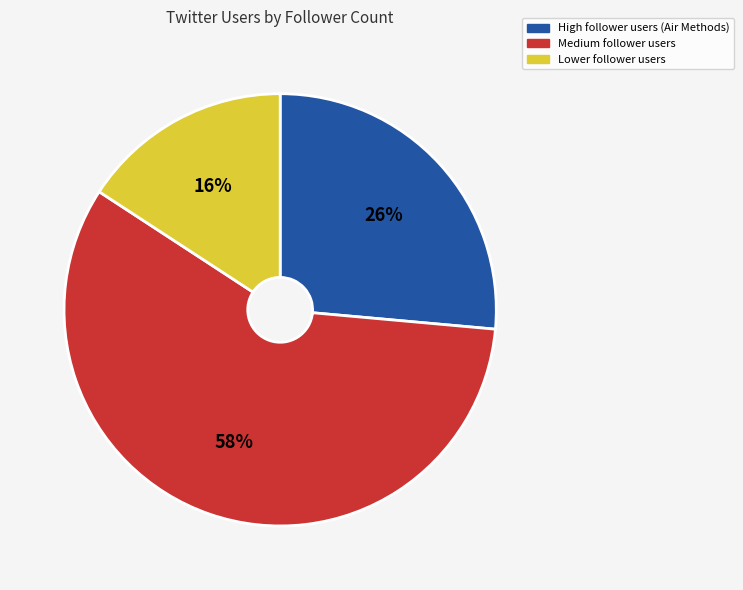

What percentage is the Medium follower users slice, to the nearest percent?

58%